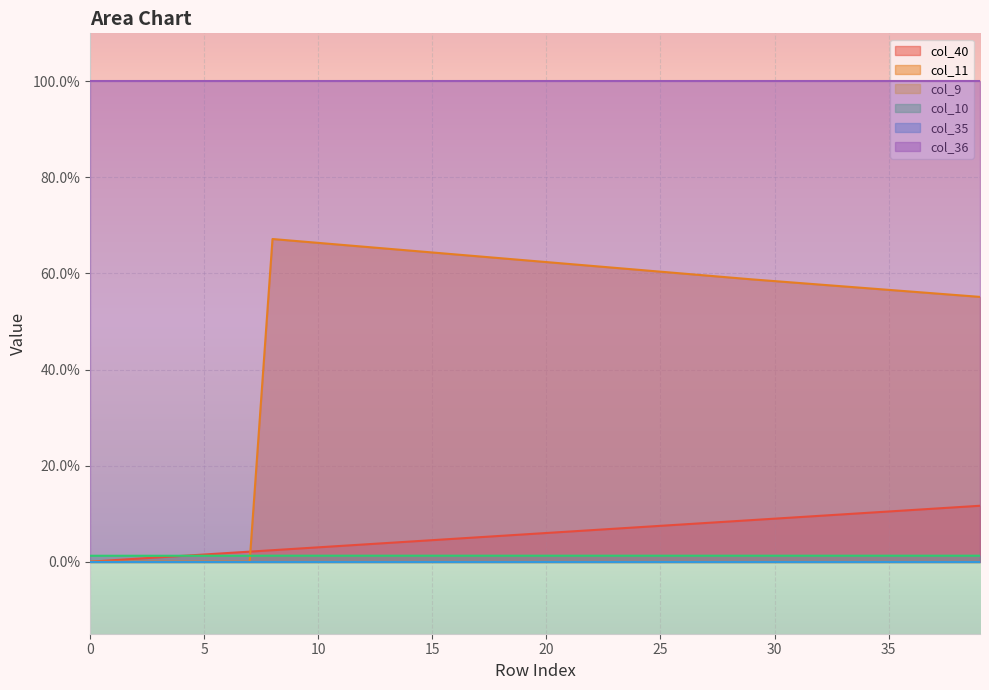

Is the value of col_11 at 22 greater than the value of col_10 at 38?

Yes